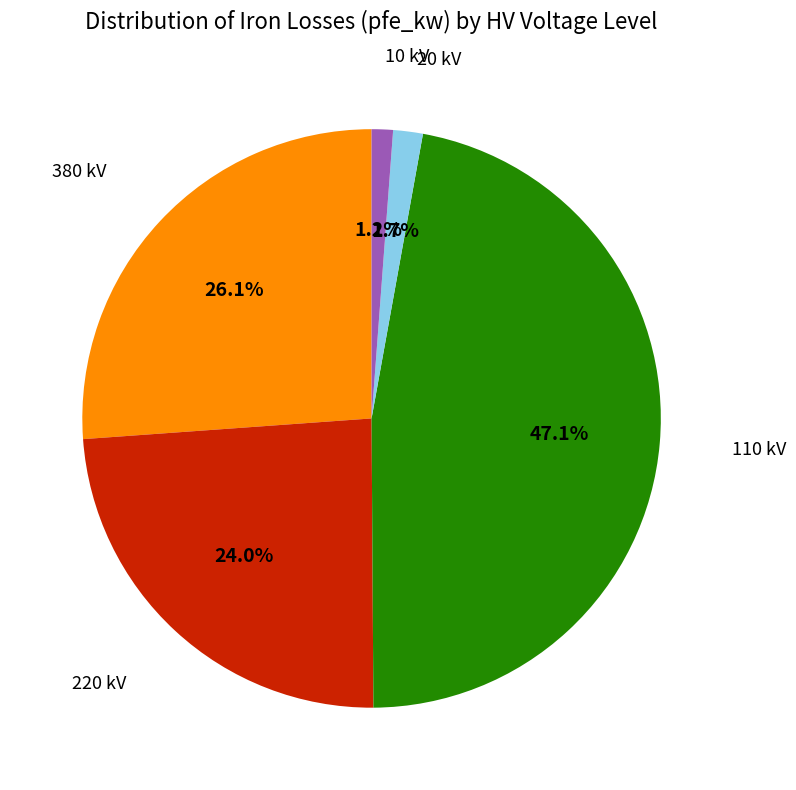

To the nearest percent, what is the average slice percentage?

20%